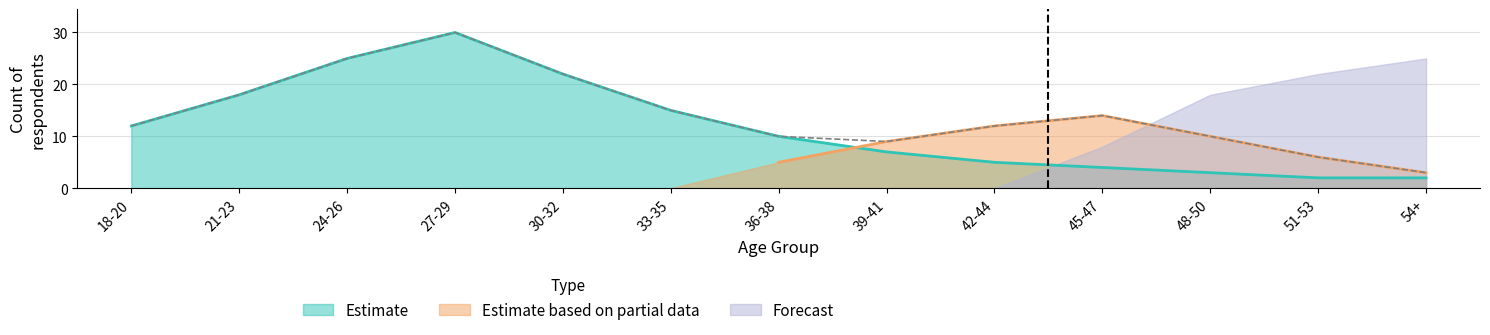

What is the difference between the maximum and minimum values in the Estimate based on partial data series?

14